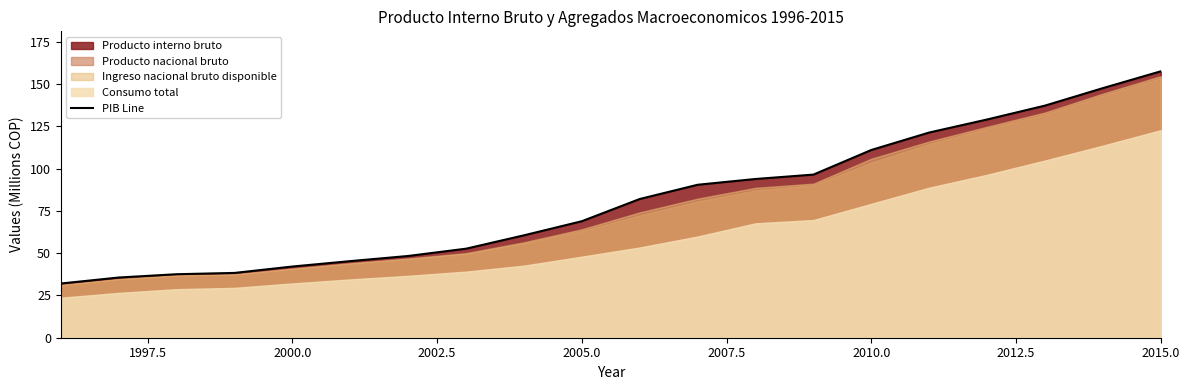

True or false: the data has more than 0 interior local peaks.

False